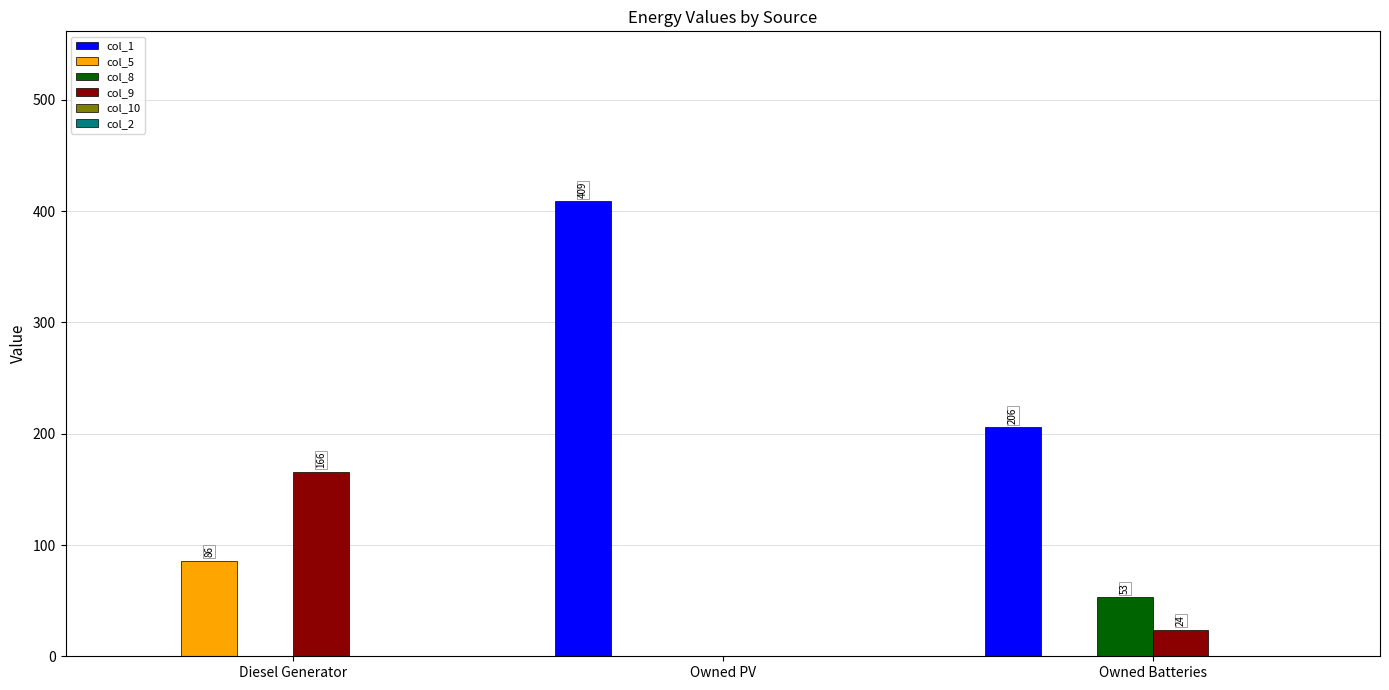

What is the highest value of the col_8 series?

53